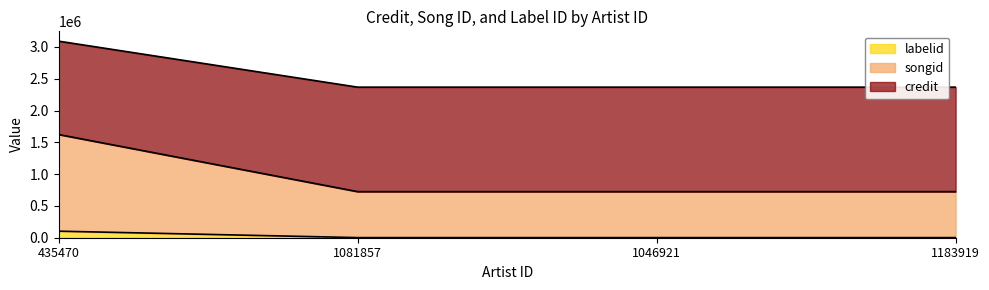

Is it true that labelid equals 1508467 at 435470?

False